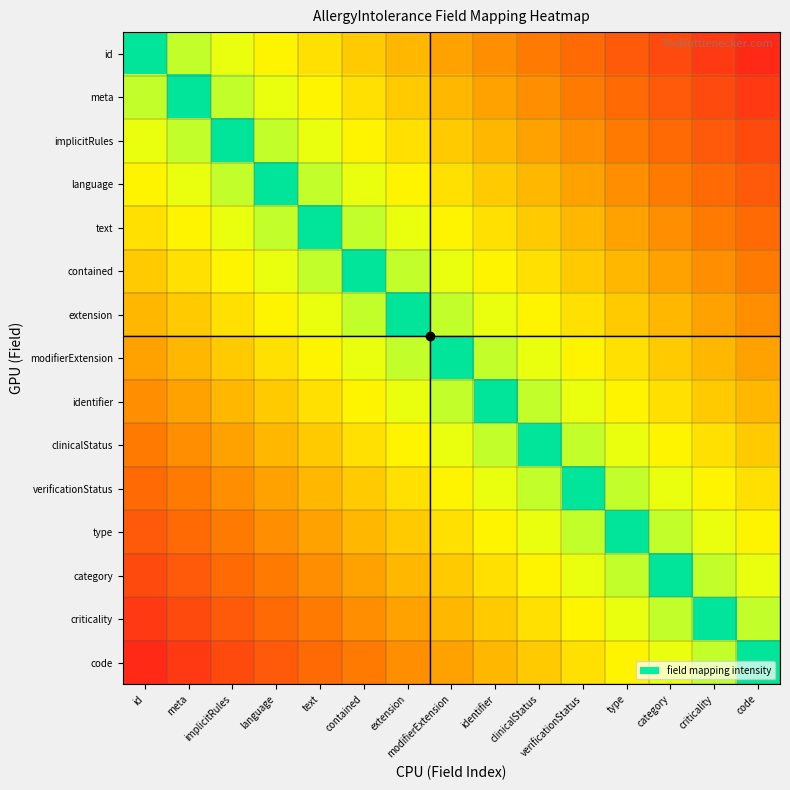

What is the total value across all series at text?

6.8